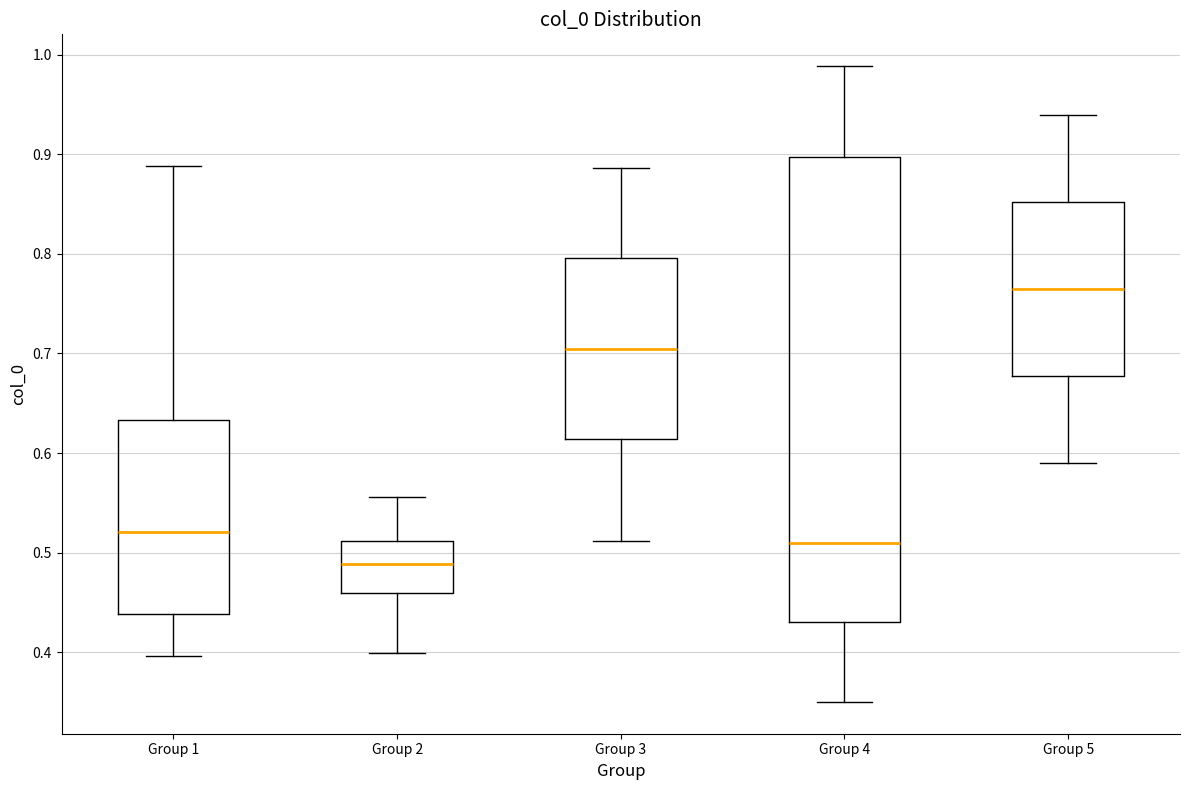

Which box is the tallest, from its lower edge to its upper edge?

Group 4